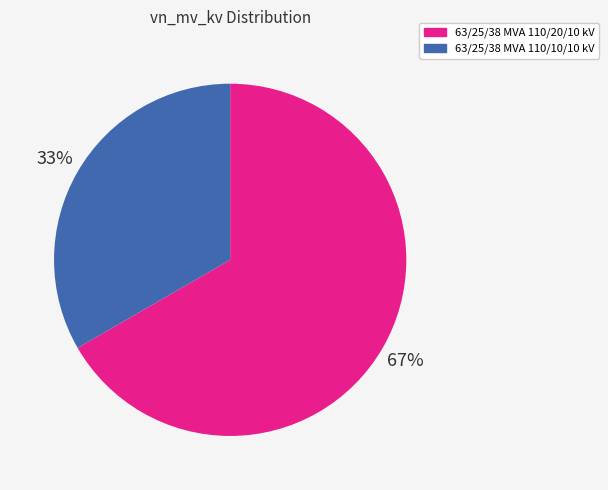

Which category has the smallest portion of the pie?

63/25/38 MVA 110/10/10 kV